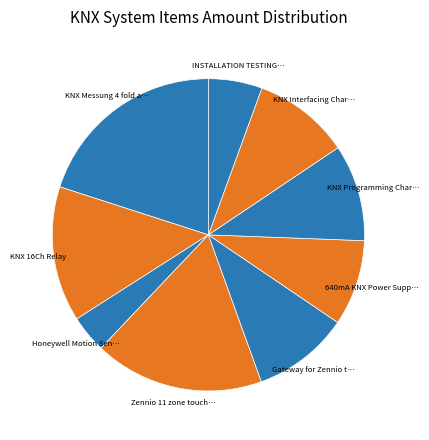

Rank the categories by value from highest to lowest.

KNX Messung 4 fold analog 0-10V dimmer, Zennio 11 zone touch keypad, KNX 16Ch Relay, Gateway for Zennio touch keypad, KNX Programming Charges, KNX Interfacing Charges, 640mA KNX Power Supply, INSTALLATION TESTING COMMISSIONING, Honeywell Motion Sensor